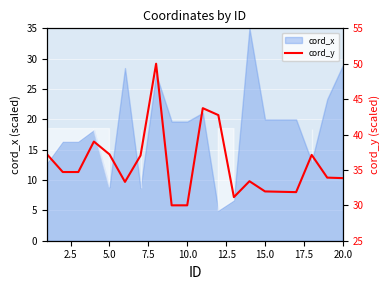

The value of cord_x at 20.0 is 10.0. True or false?

False